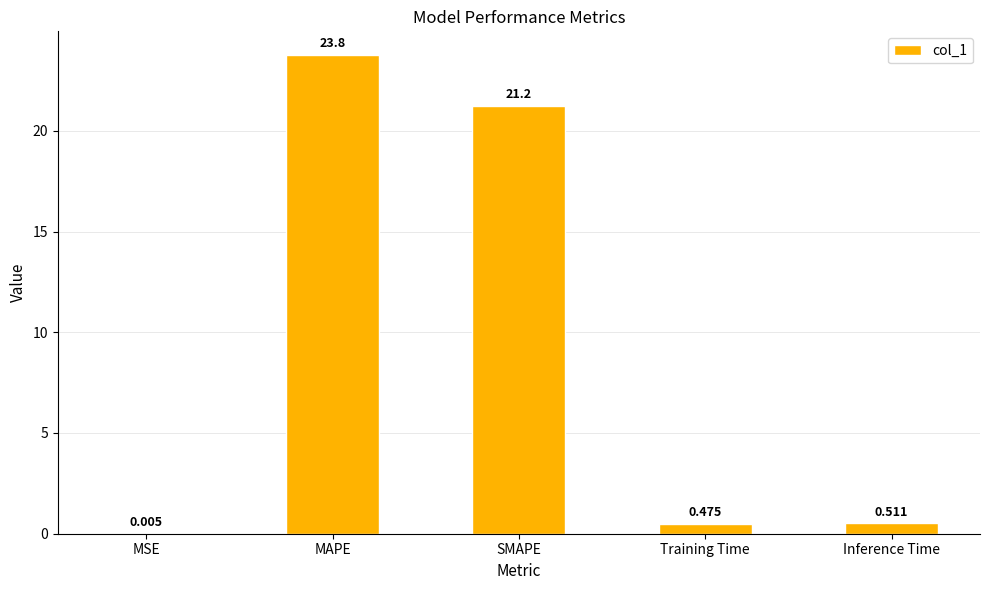

What is the maximum value shown in the chart?

23.8